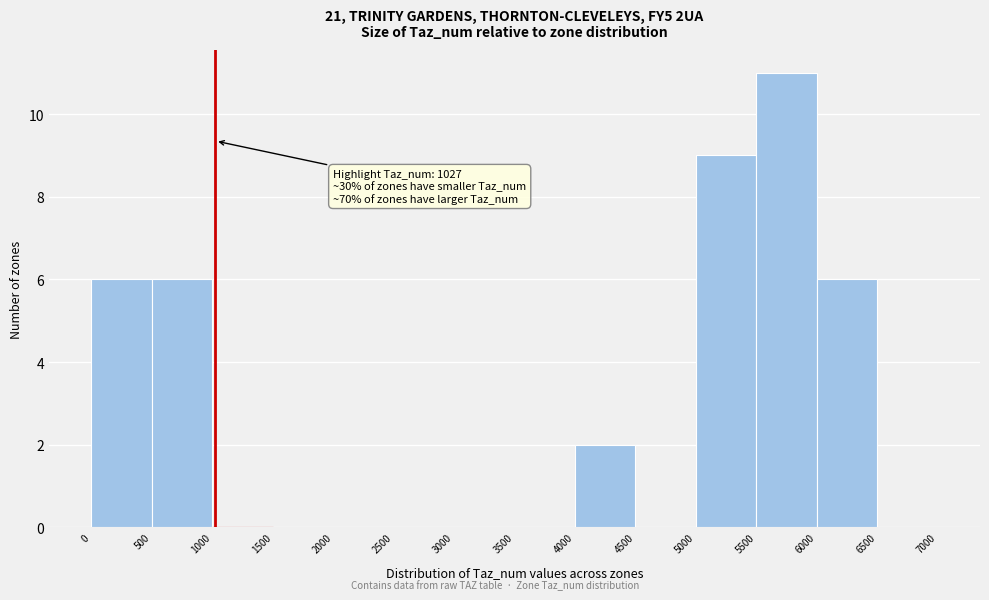

Which range on the x-axis has the tallest bar?

5500 to 6000